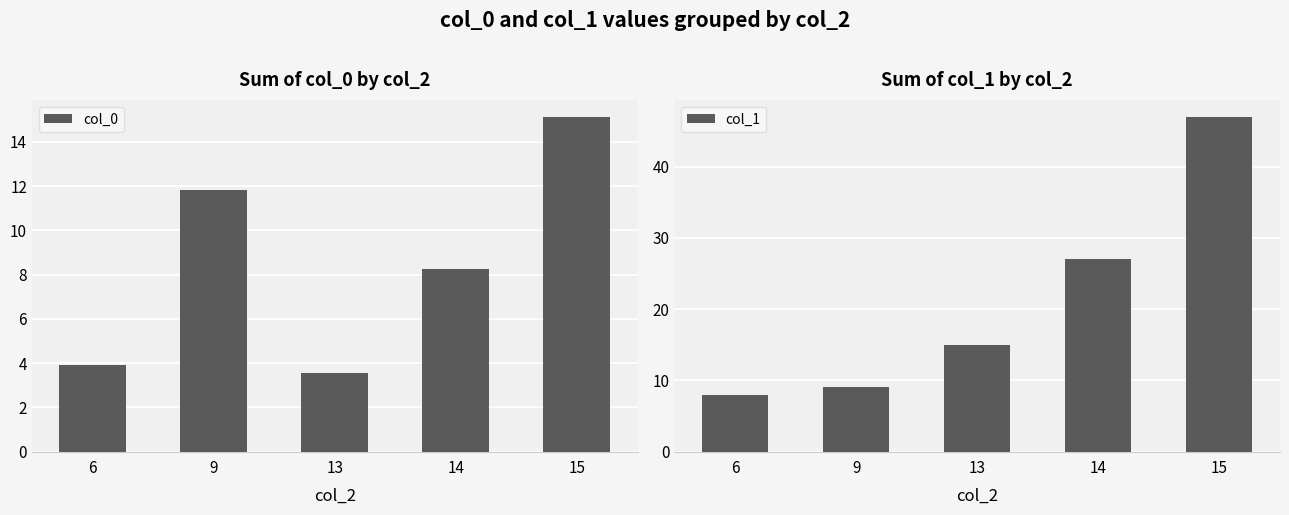

What is the spread (max minus min) of values at 6?

4.1